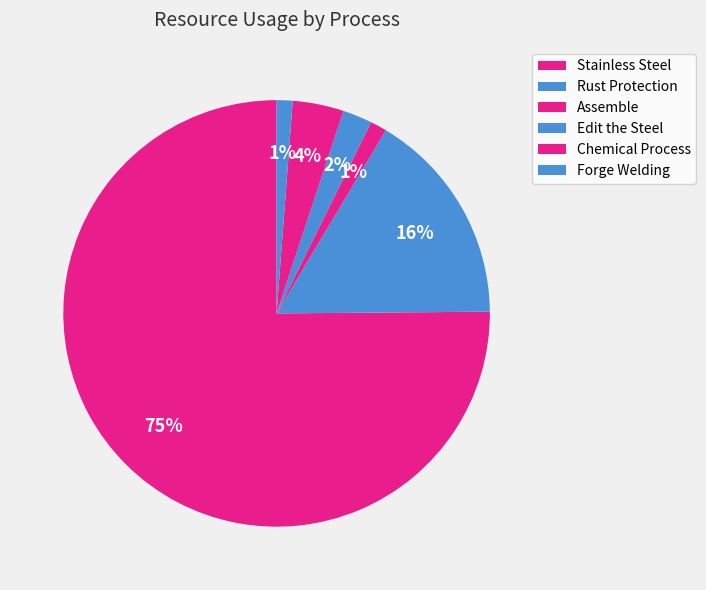

Which category has the smallest portion of the pie?

Forge Welding